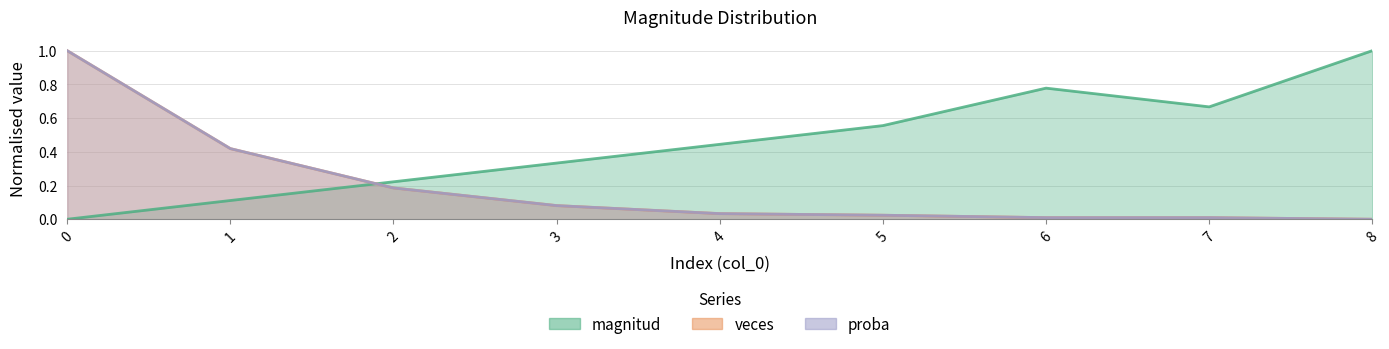

Which has a higher value, 6 or 4?

6